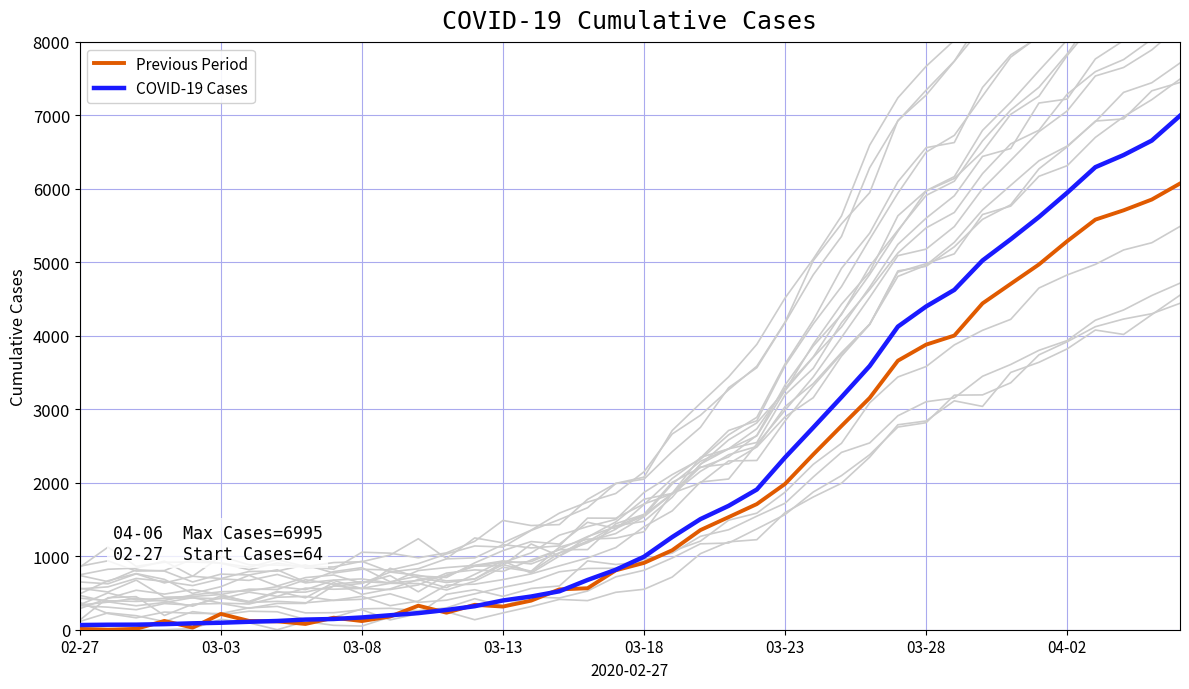

What is the difference between the maximum and second lowest values in the COVID-19 Cases series?

6927.0